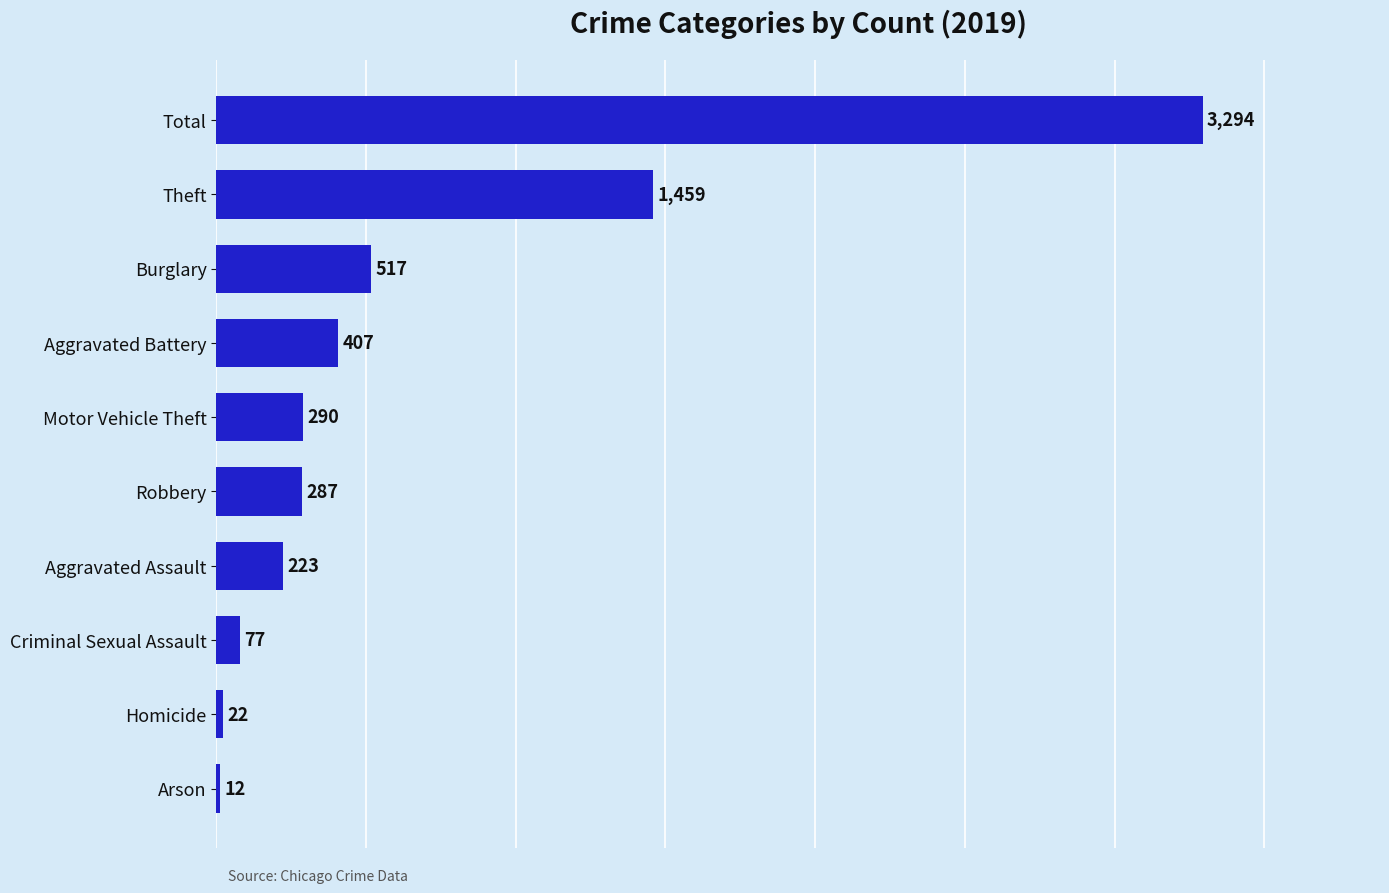

What is the approximate value at Aggravated Battery?

407